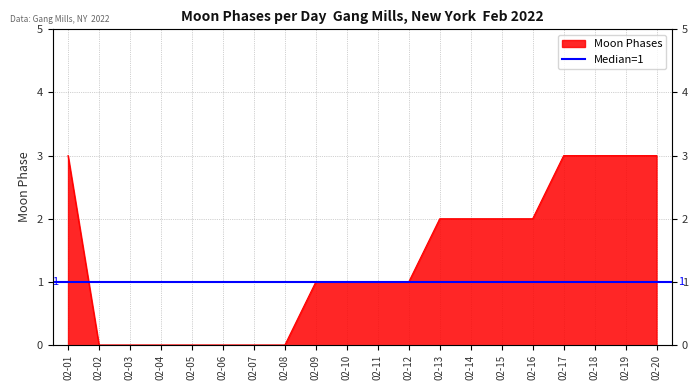

What is the difference between the second highest and minimum values?

3